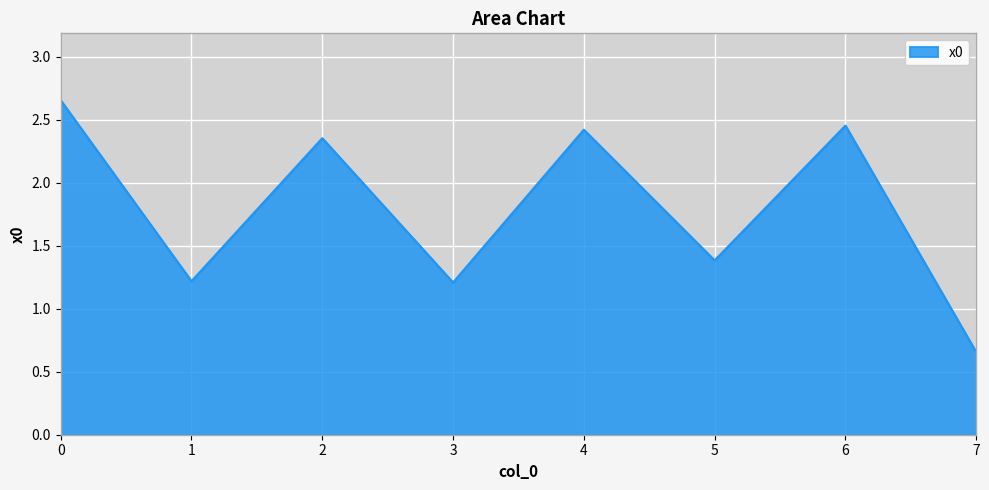

What is the change in value from 0 to 3?

-1.4